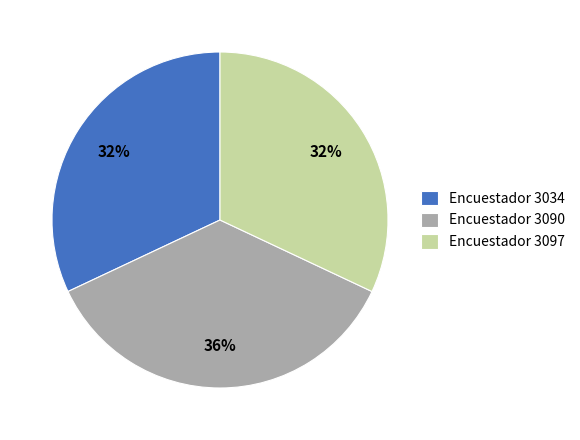

Which category has the biggest portion of the pie?

Encuestador 3090